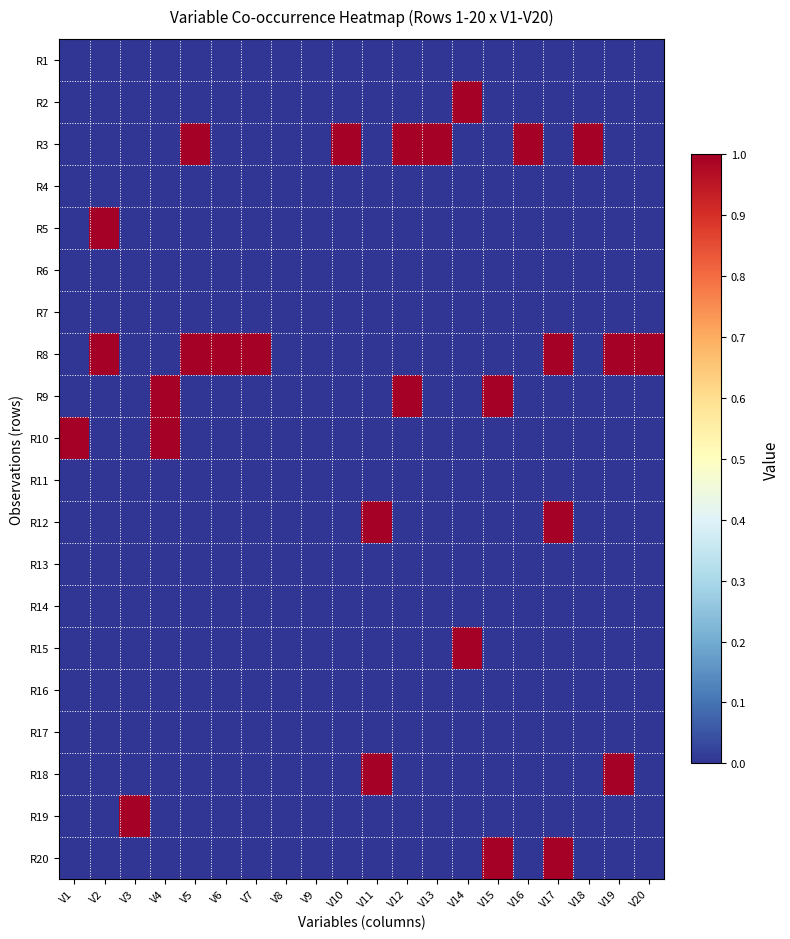

What is the total value across all series at V19?

2